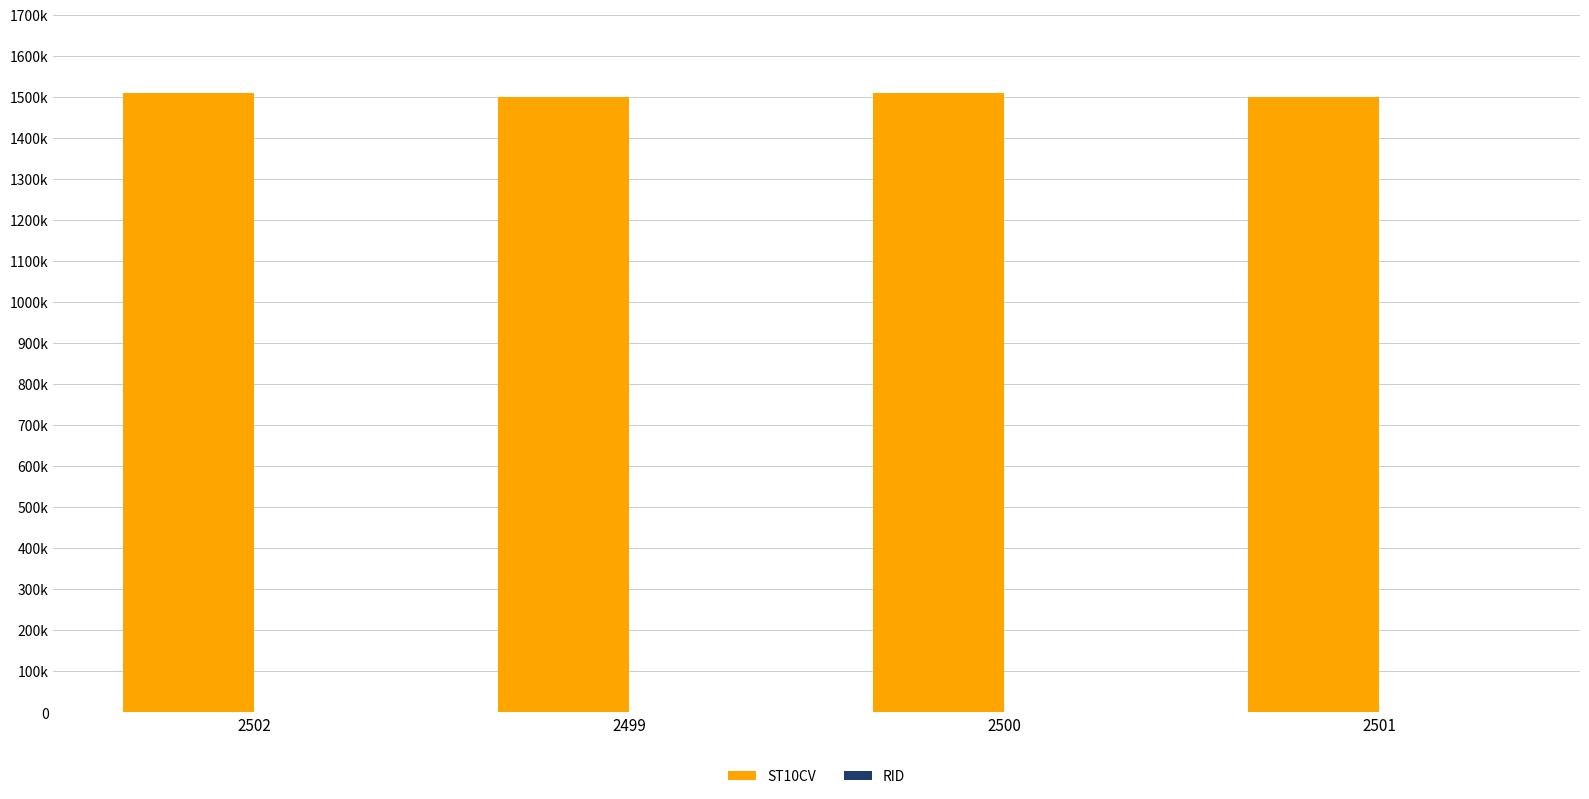

What value does the ST10CV series have at 2501?

1498420